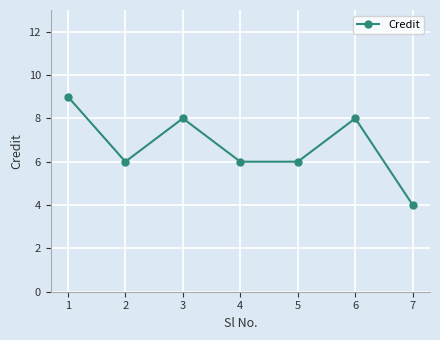

Does the chart display data point markers on the line(s)?

Yes